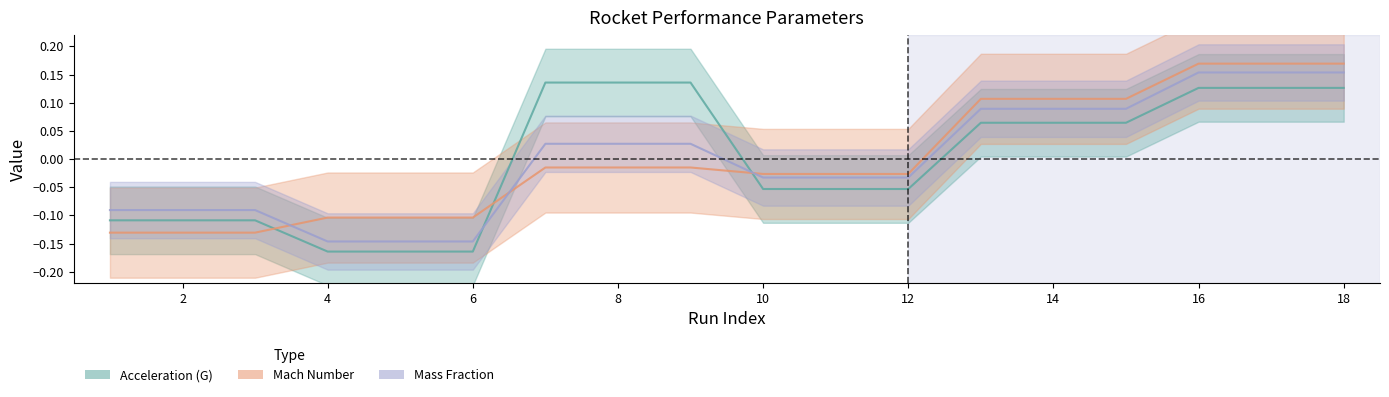

List the labels in order of Mass Fraction value, largest first.

16, 17, 18, 13, 14, 15, 7, 8, 9, 10, 11, 12, 1, 2, 3, 4, 5, 6